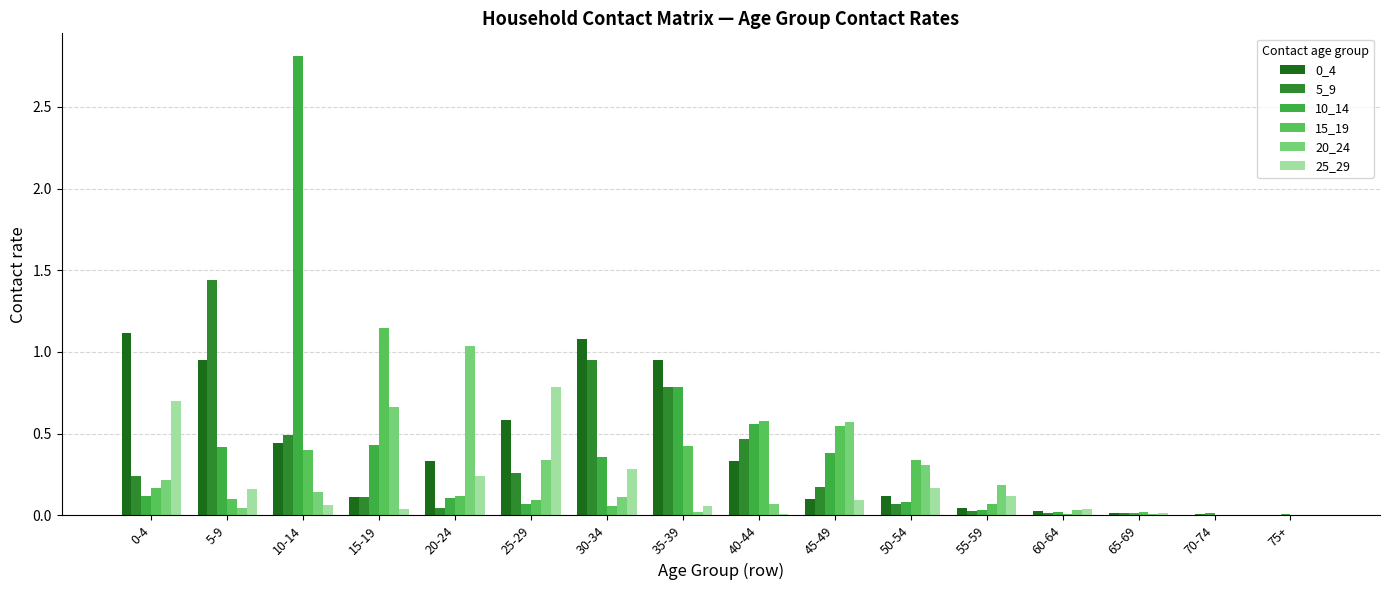

Does the chart contain stacked bars?

No